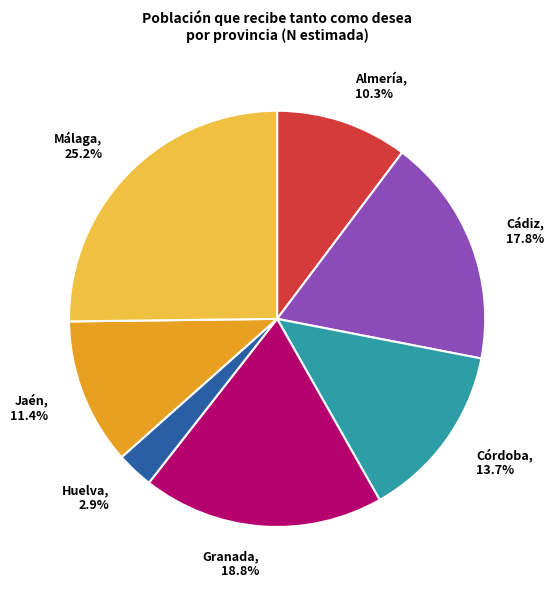

What percentage is the Málaga slice, to the nearest percent?

25%